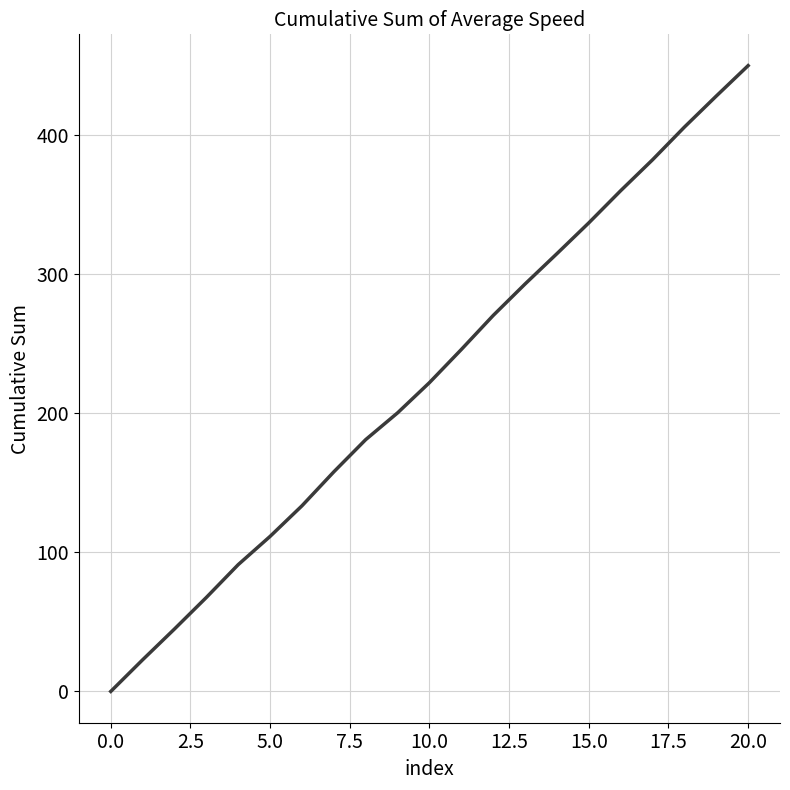

Reading left to right, what are all the values shown in this chart?

0.0	22.7	44.9	67.6	91.1	111.4	133.4	157.8	181.0	200.2	221.9	245.7	270.2	292.8	314.6	336.7	359.8	382.0	405.5	427.8	449.7